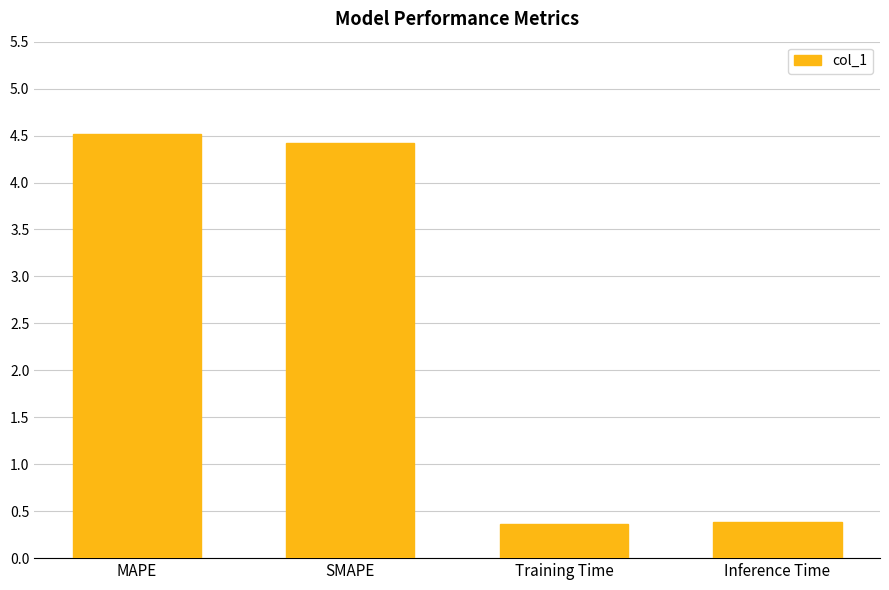

How many values are below 4?

2